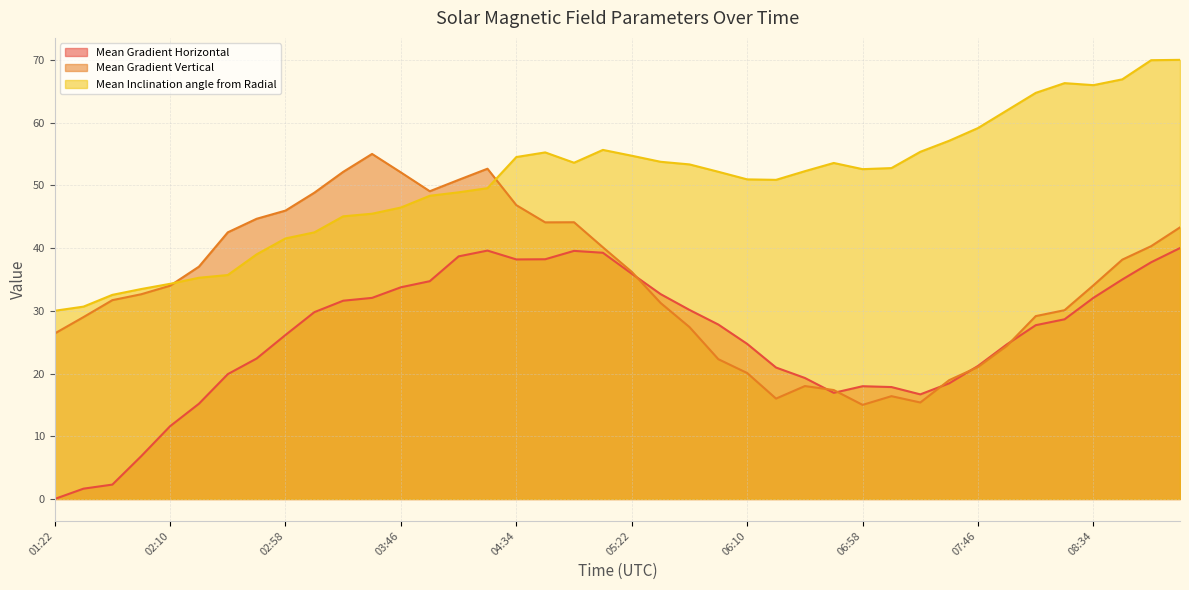

Rank the series by their maximum value, from highest to lowest.

Mean Inclination angle from Radial, Mean Gradient Vertical, Mean Gradient Horizontal